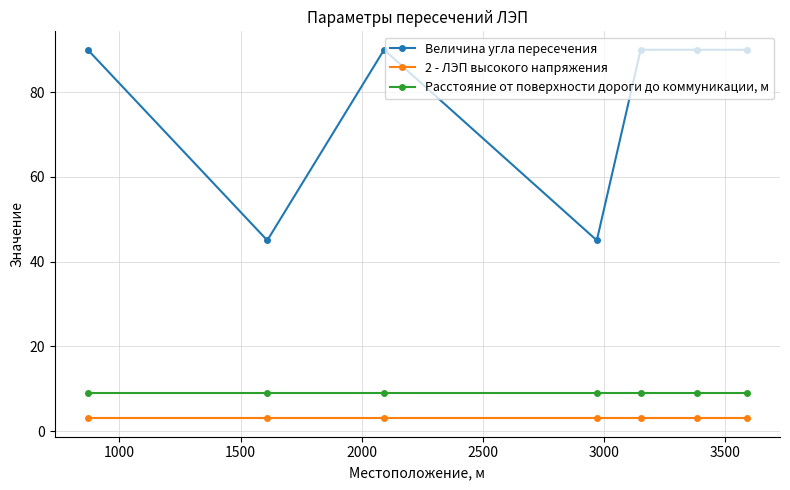

What is the greatest value displayed?

90